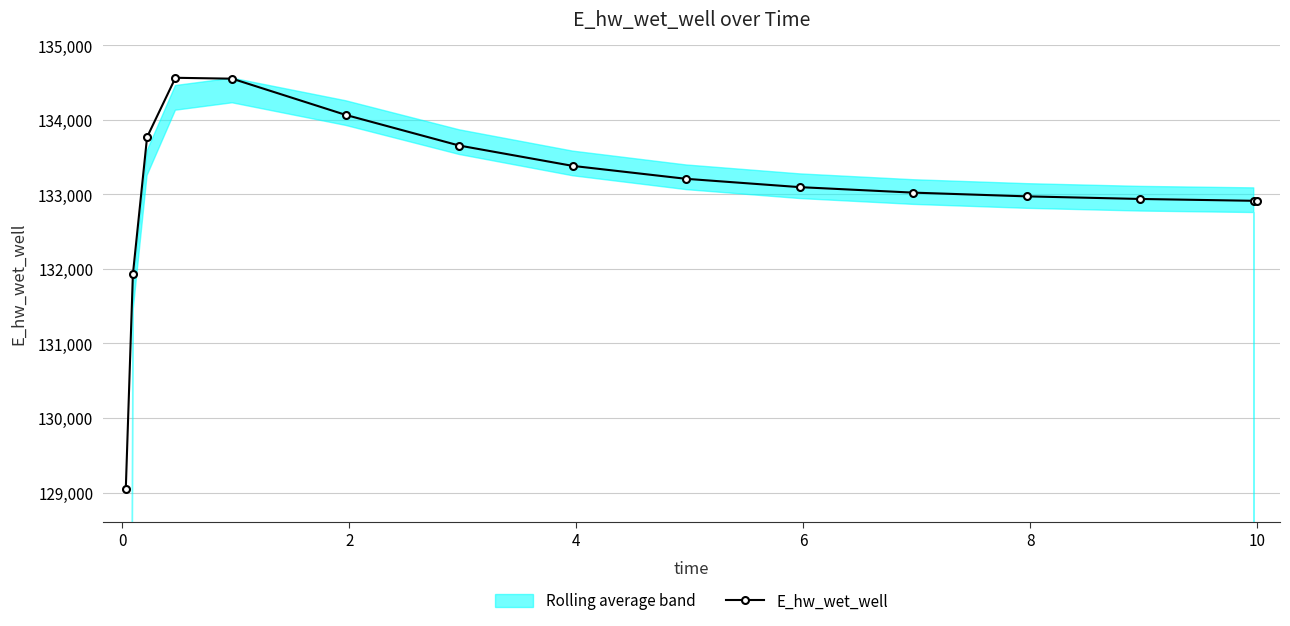

Reading left to right, extract all data points from this chart.

129047.2	131926.3	133769.3	134565.8	134553.6	134067.6	133656.4	133383.3	133209.7	133098.2	133024.5	132974.4	132939.5	132914.8	132914.2